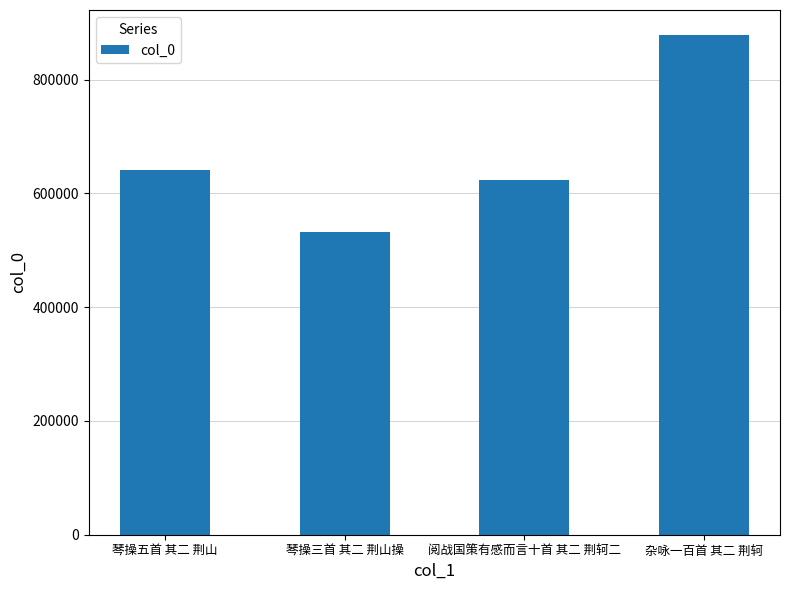

What is the difference between the maximum and minimum values?

346626